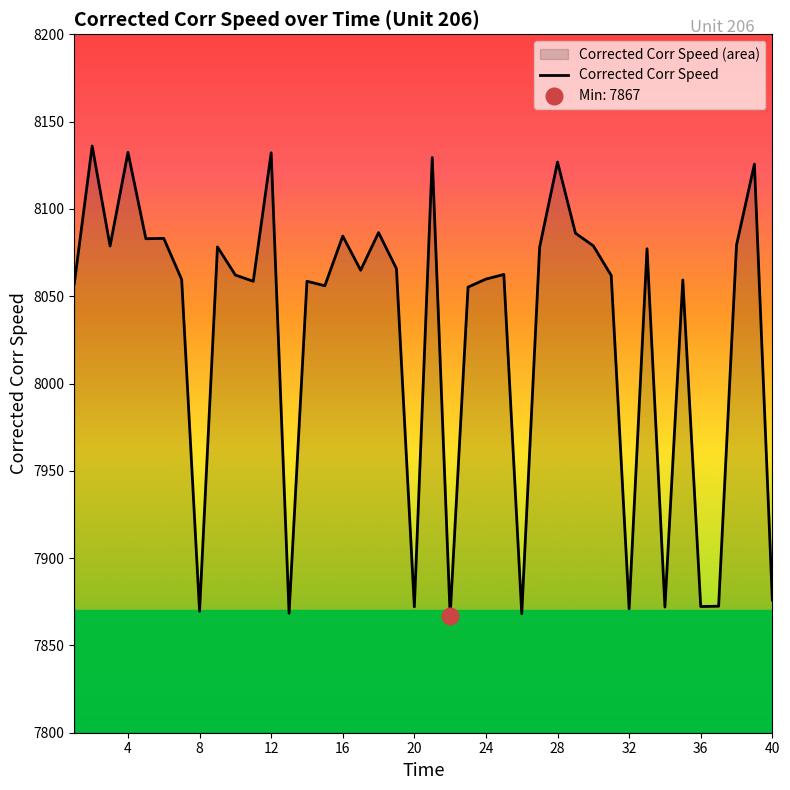

What is the highest value of the Corrected Corr Speed series?

8136.0